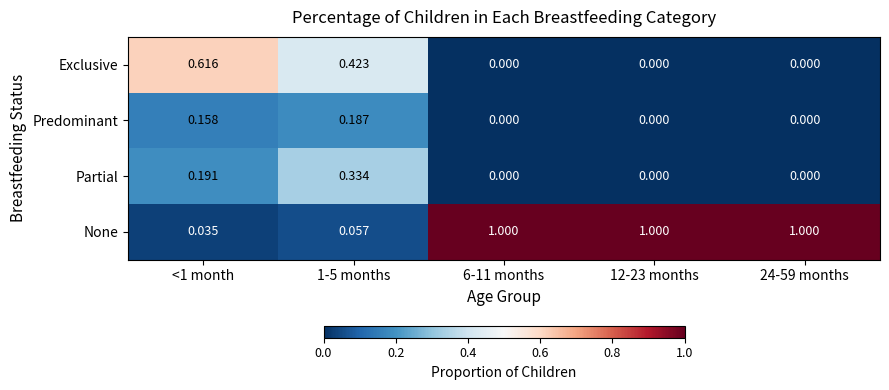

At how many categories does at least one series exceed 0?

5